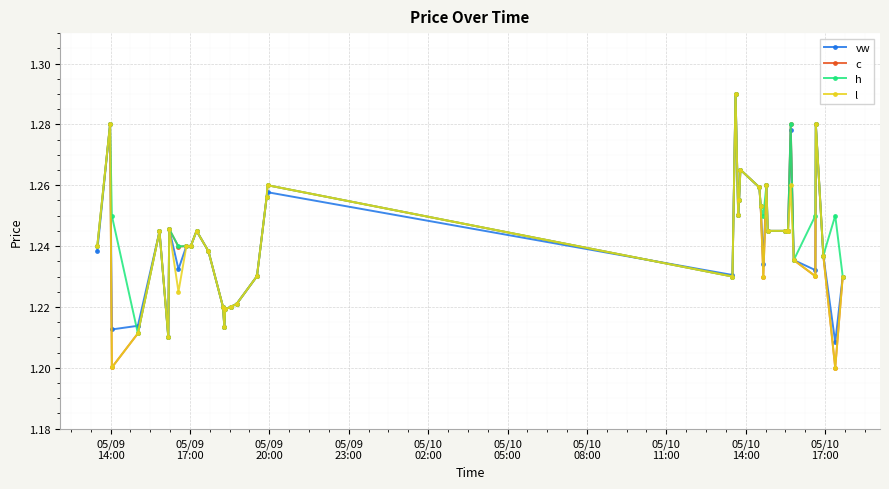

How many h values are between 1 and 2?

40